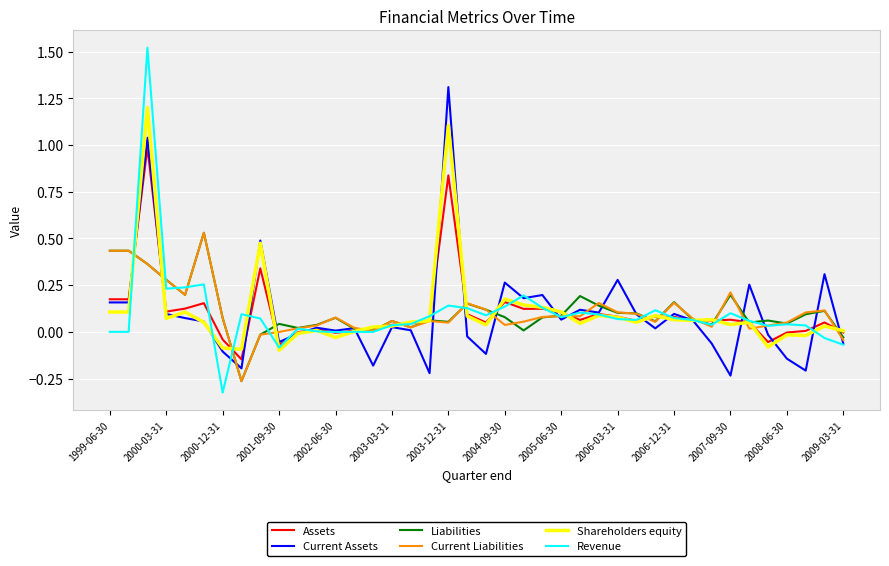

What is the maximum value for Shareholders equity?

1.2